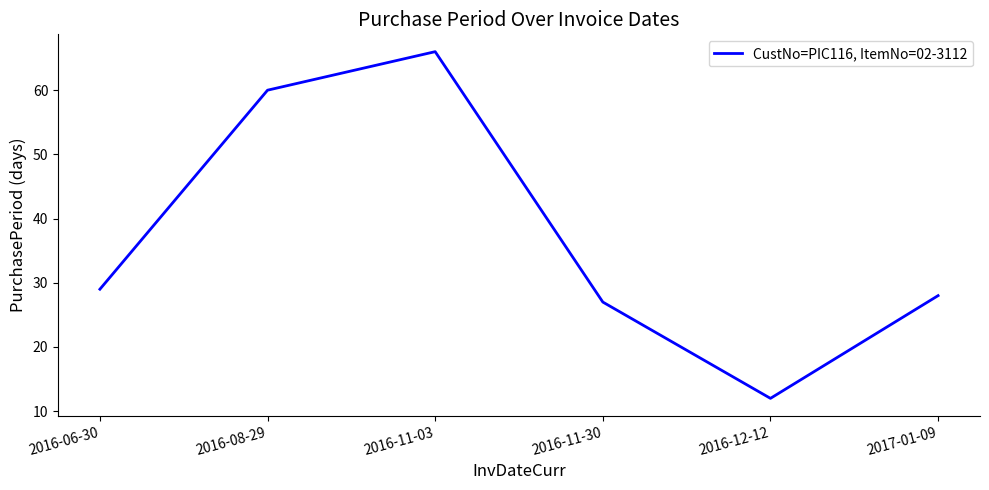

List the labels in order of value, smallest first.

2016-12-12, 2016-11-30, 2017-01-09, 2016-06-30, 2016-08-29, 2016-11-03